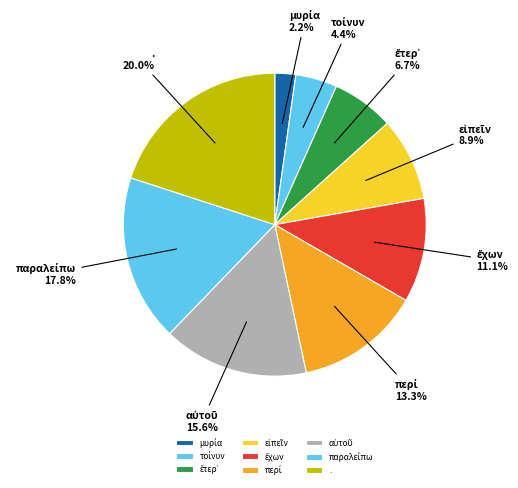

What is the largest slice in the pie chart?

.